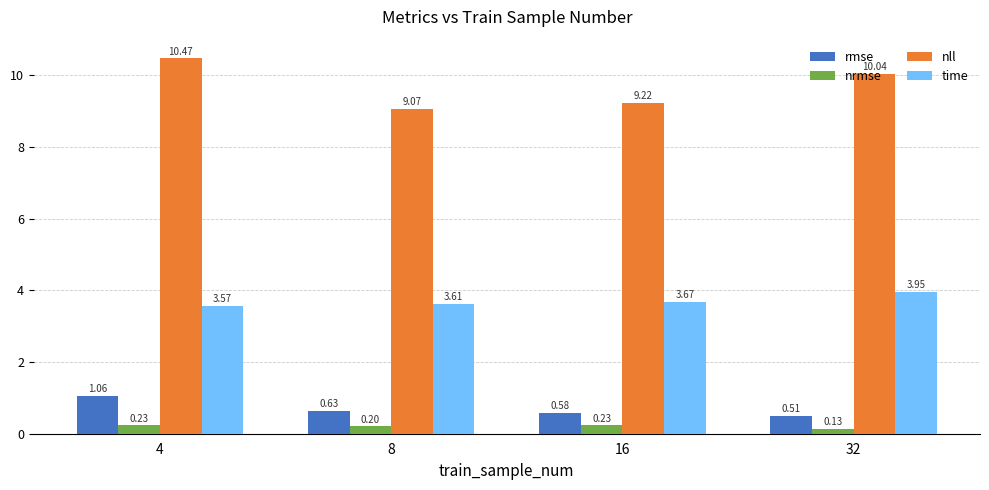

At which label does rmse reach its peak?

4